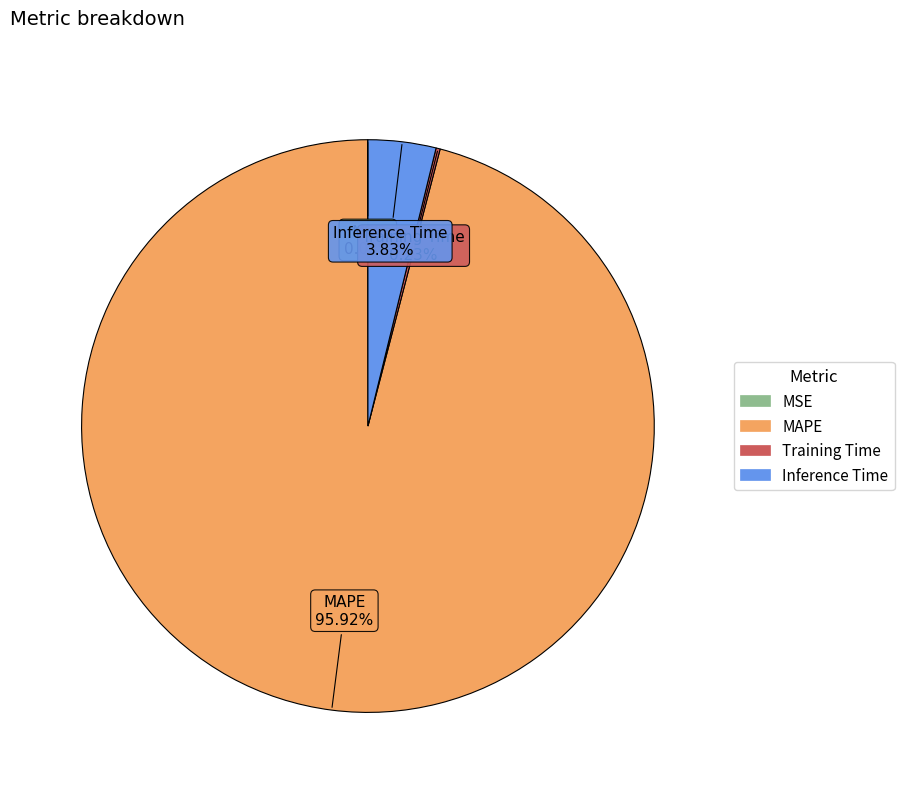

Is the sum of Inference Time and MAPE greater than half?

Yes